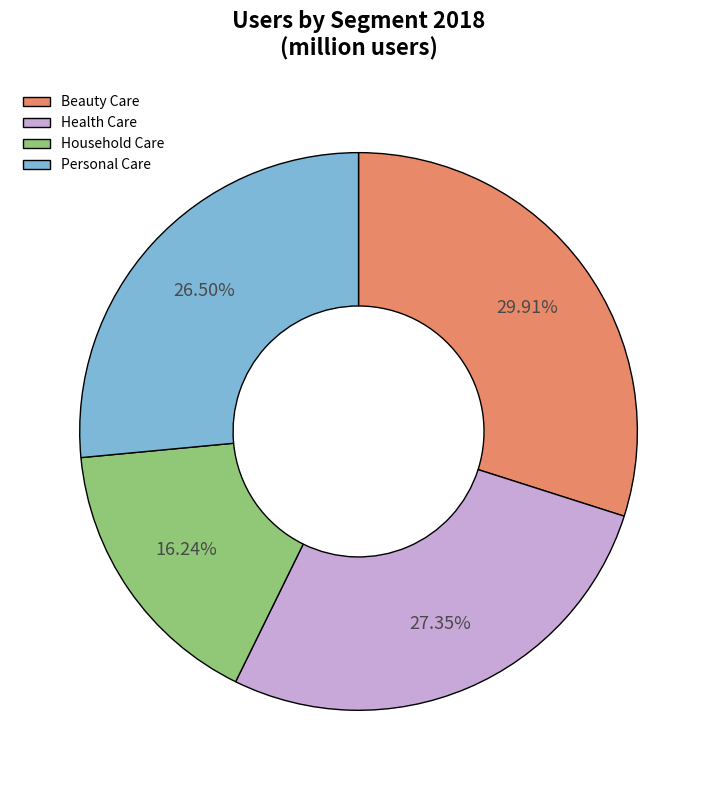

Which slice is the smallest?

Household Care